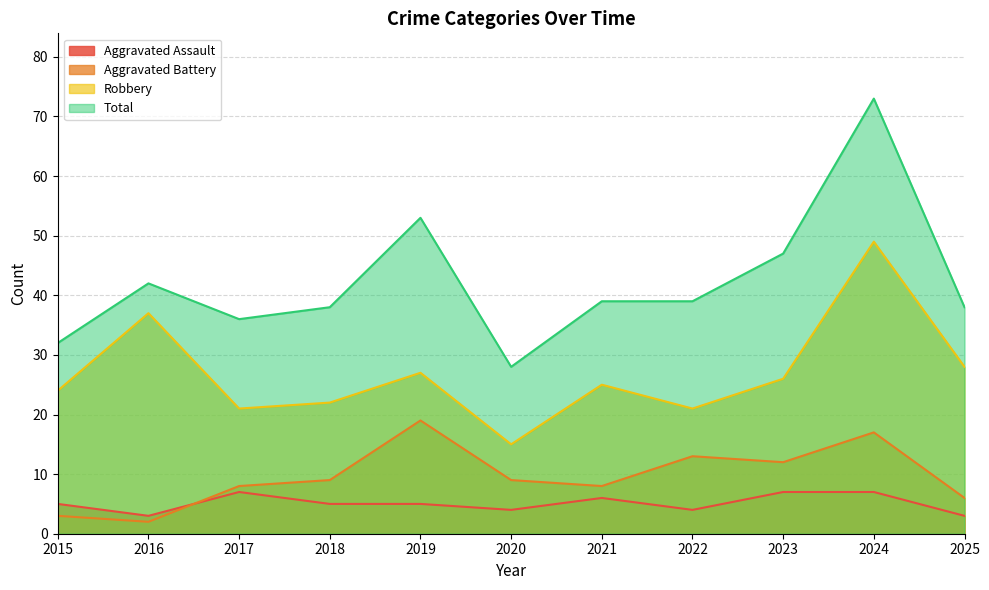

Which series has the largest total across all categories?

Total